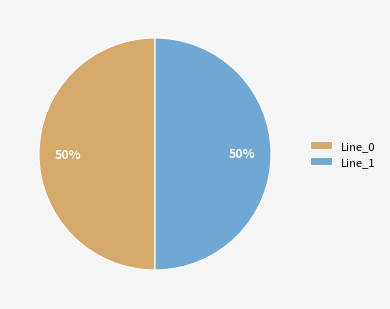

True or false: Line_1 accounts for 50% of the total.

True